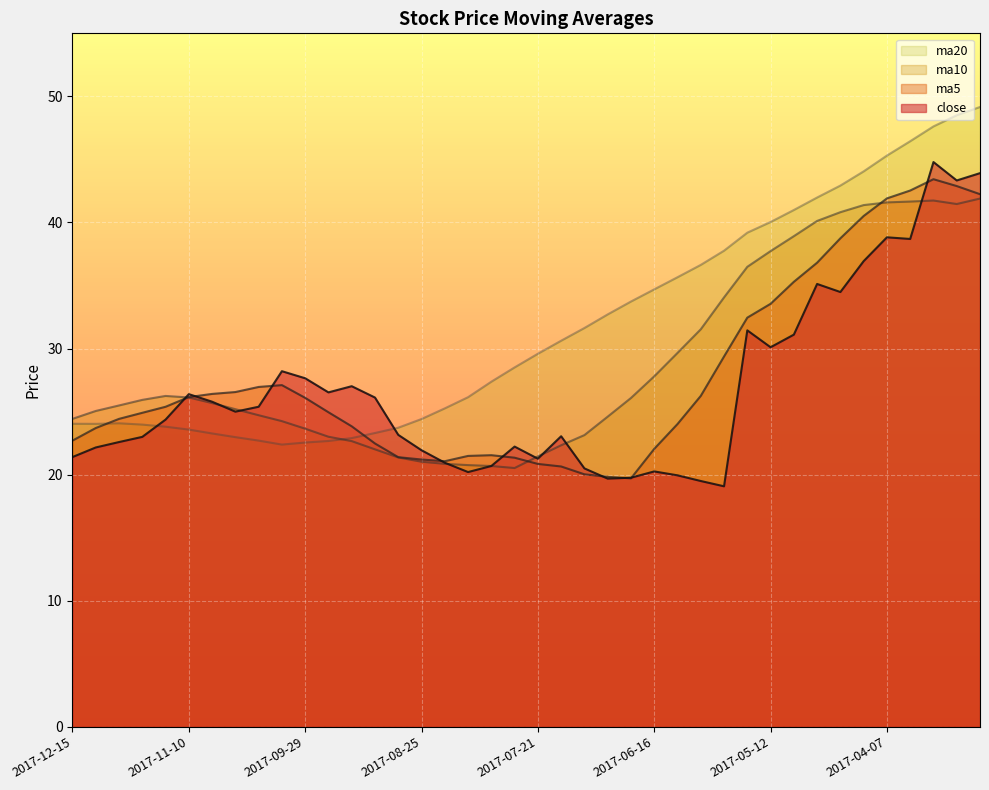

At which label is close closest to 31?

2017-05-05